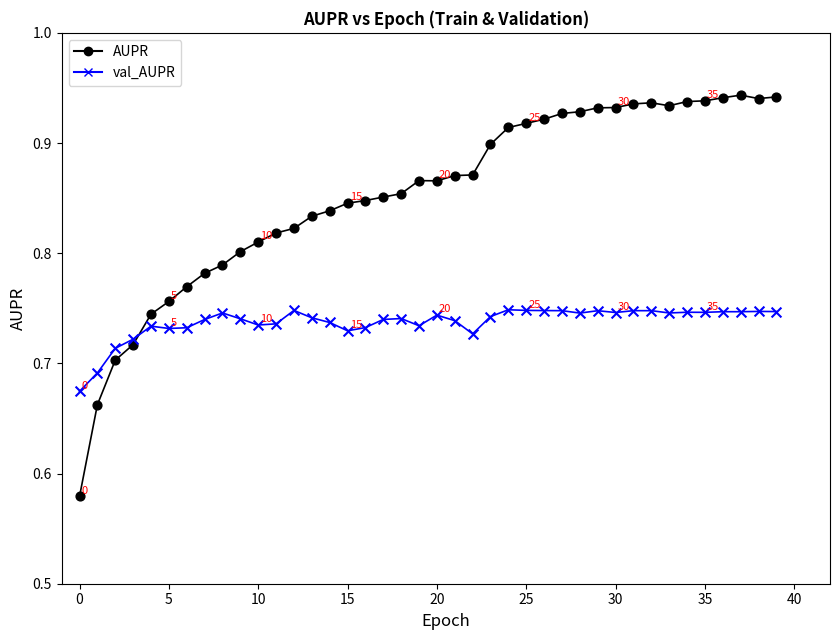

Which series reaches the maximum Y coordinate?

AUPR